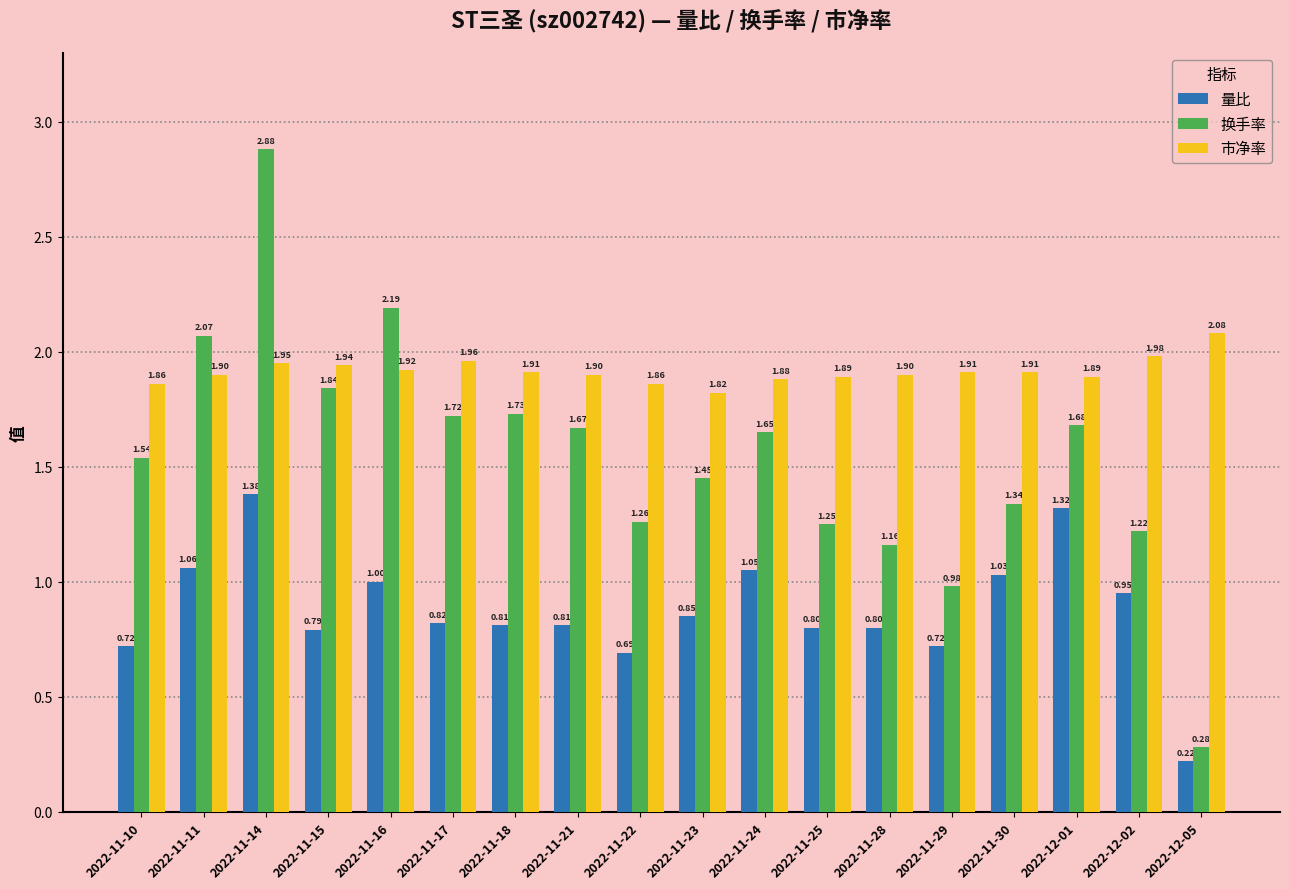

Rank the series at 2022-11-16 from highest to lowest value.

换手率, 市净率, 量比